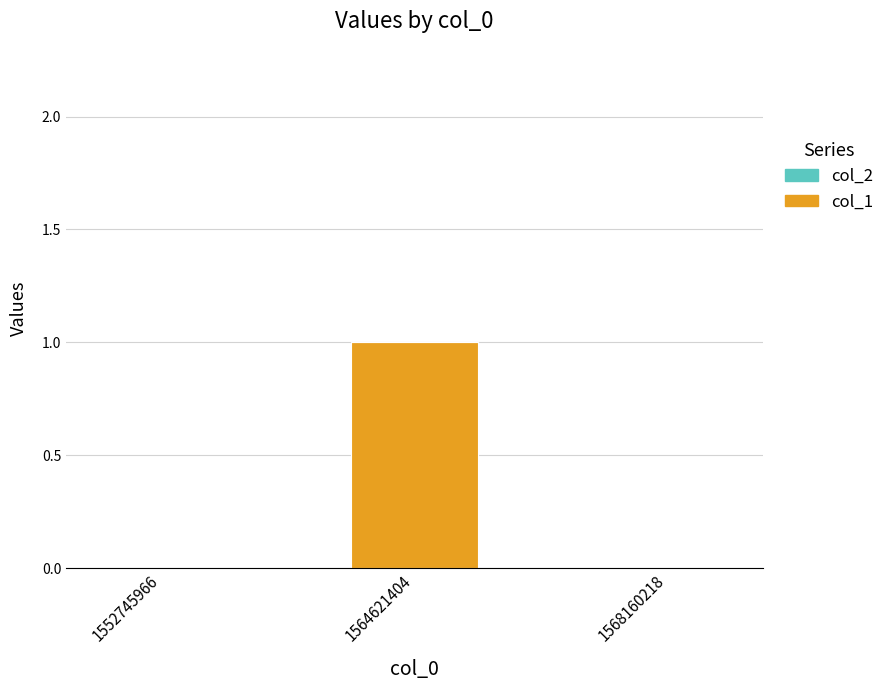

True or false: the data shows 1 at 1564621404.

True